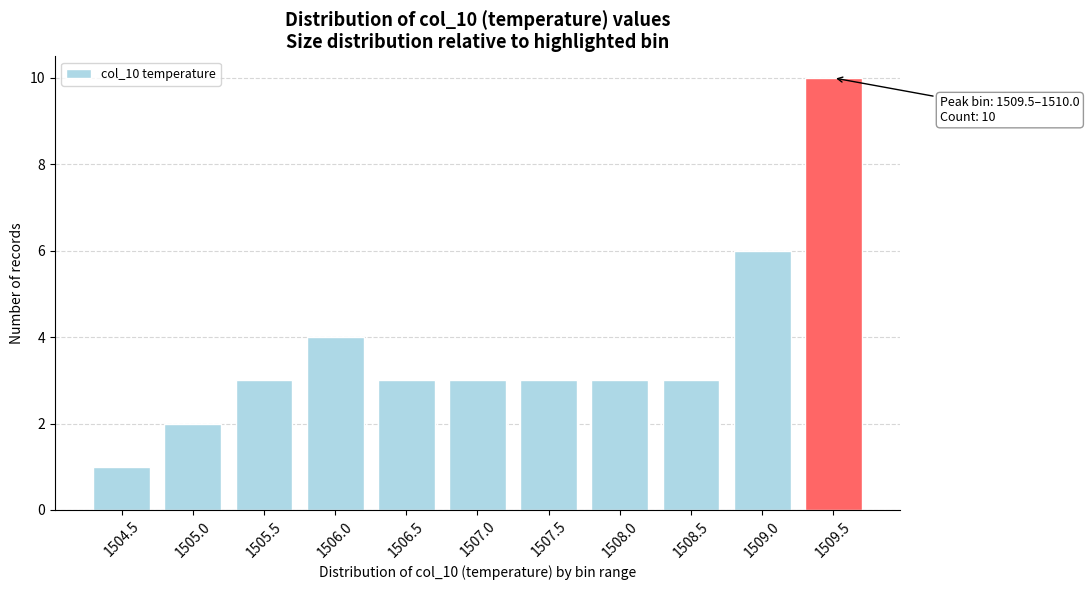

Reading left to right, extract all data points from this chart.

1504.5=1	1505.0=2	1505.5=3	1506.0=4	1506.5=3	1507.0=3	1507.5=3	1508.0=3	1508.5=3	1509.0=6	1509.5=10